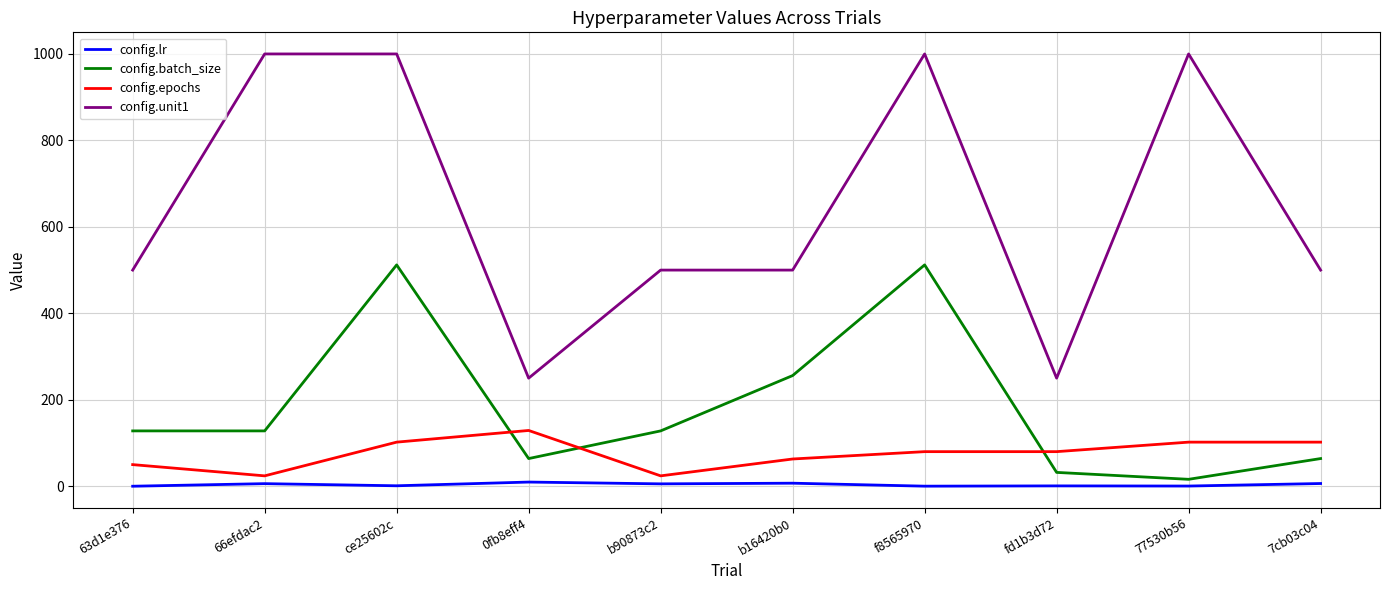

Which series has the largest range (max minus min)?

config.unit1